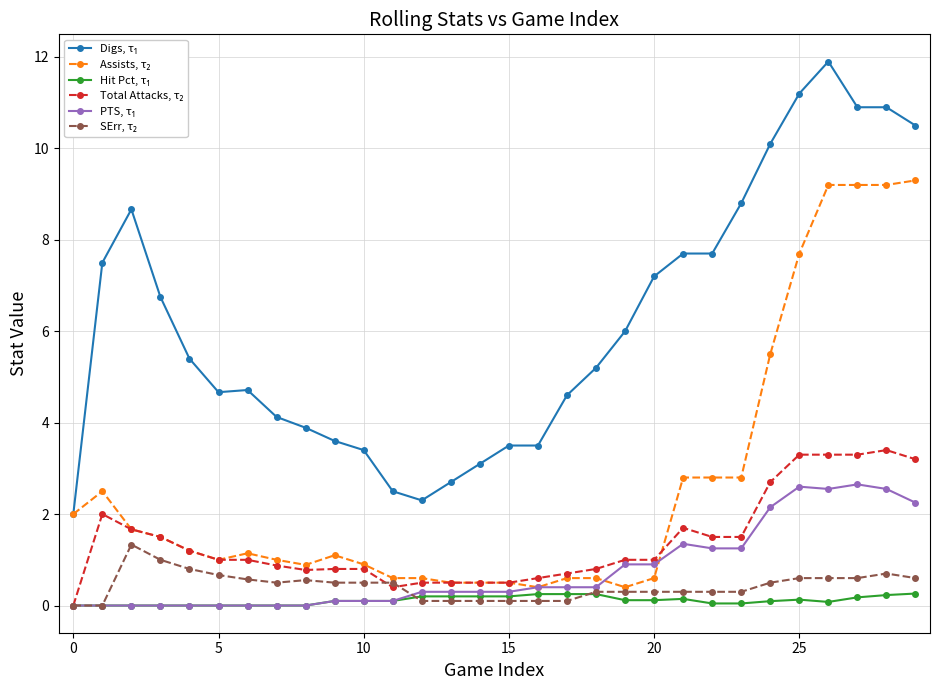

What is the maximum value shown in the chart?

11.9